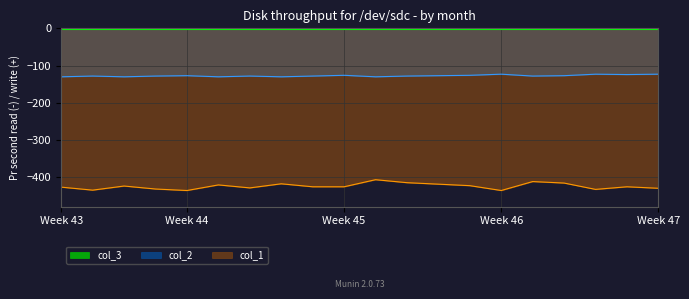

True or false: col_1 and col_2 intersect in this chart.

False